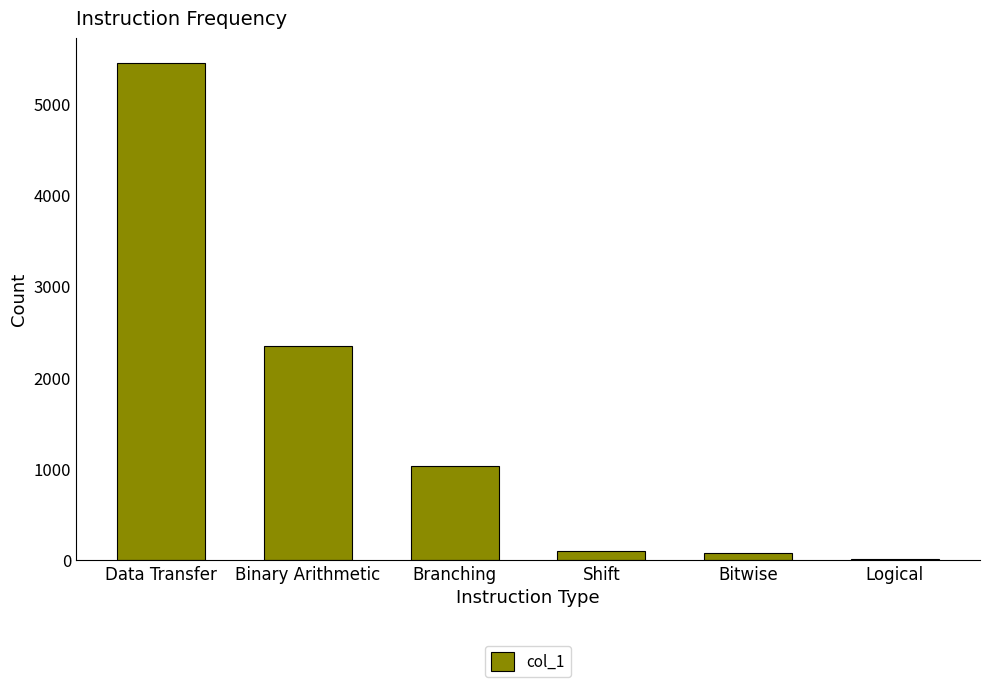

How many series are shown in this chart?

1